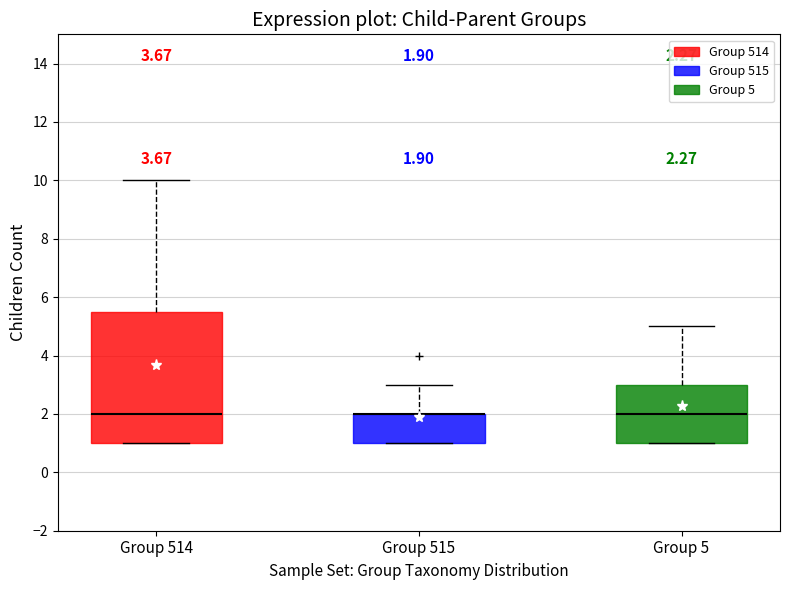

Which box is the tallest, from its lower edge to its upper edge?

Group 514